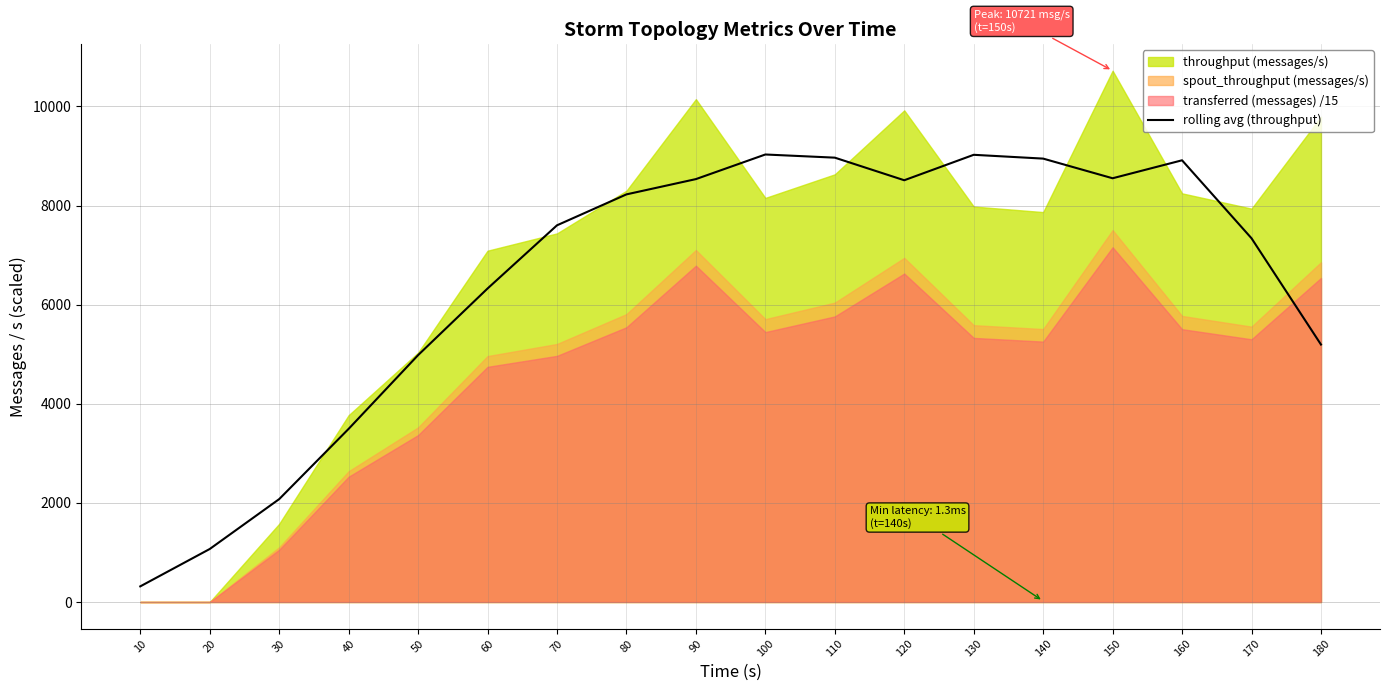

What is the lowest value of the rolling avg (throughput) series?

315.6